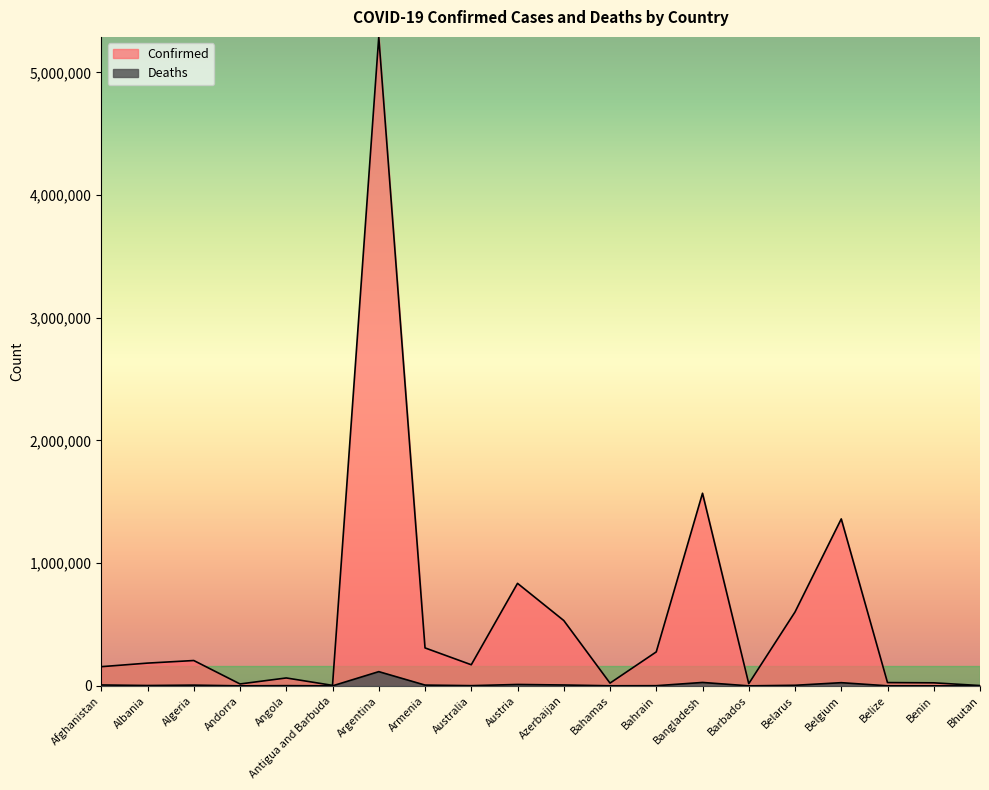

What is the total value across all series at Andorra?

15646